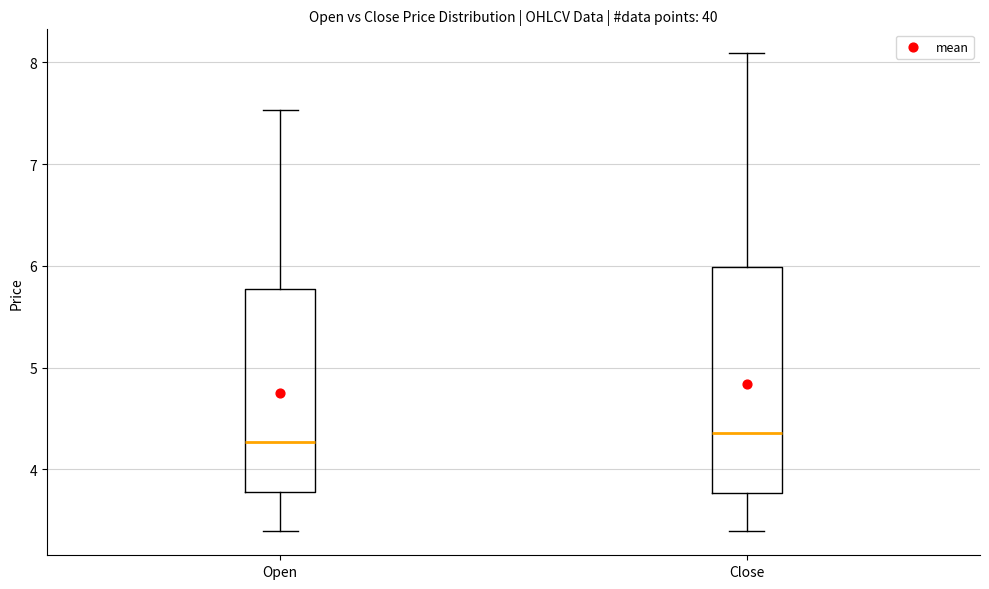

Reading left to right, transcribe this box plot: for each box, give where its median line is, the range the box spans, and where its two whiskers end, as read against the y-axis. The values are not printed on the chart, so give them approximately, as read against the axis.

Open: median 4.3, box 3.8 to 5.8, whiskers 3.4 to 7.5
Close: median 4.4, box 3.8 to 6.0, whiskers 3.4 to 8.1